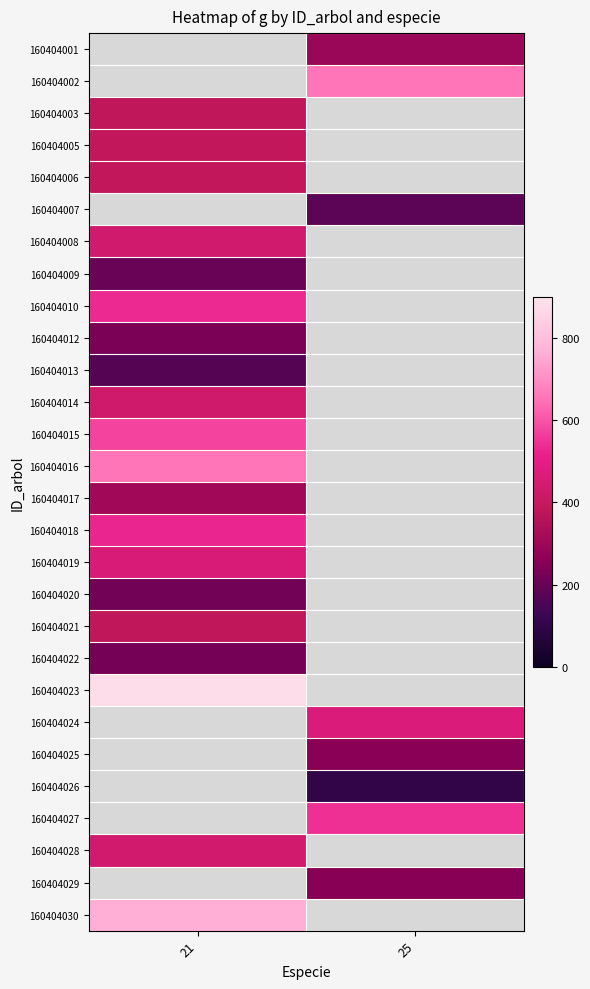

Rank the series at 21 from lowest to highest value.

160404009, 160404006, 160404007, 160404008, 160404001, 160404002, 160404013, 160404020, 160404022, 160404012, 160404017, 160404021, 160404003, 160404005, 160404014, 160404028, 160404019, 160404018, 160404010, 160404015, 160404016, 160404023, 160404024, 160404025, 160404026, 160404027, 160404029, 160404030